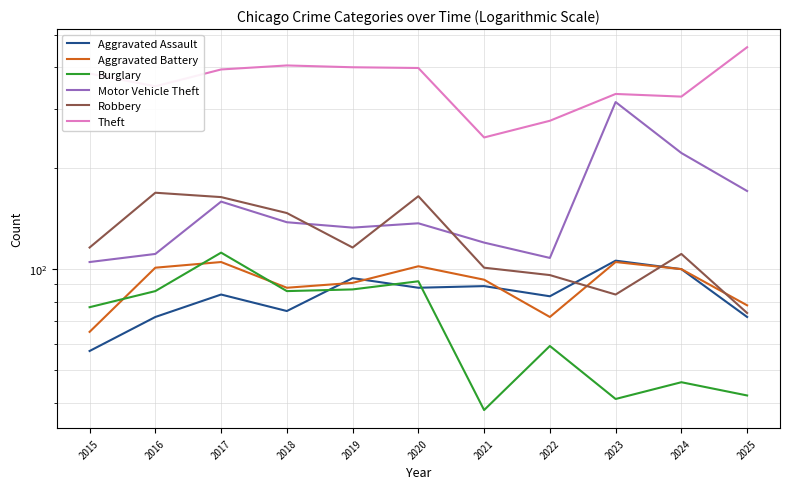

Is it true that Robbery equals 164 at 2017?

True